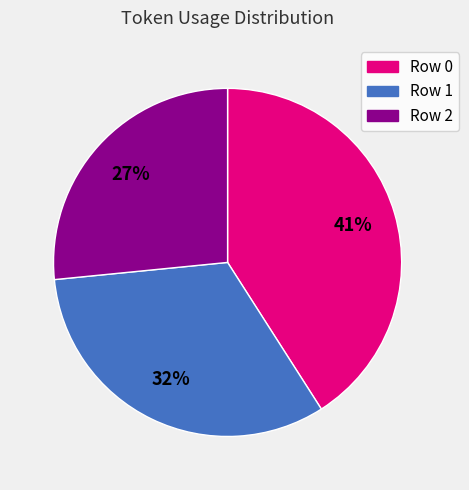

To the nearest percent, what is the difference between the largest and smallest slice percentages?

14%